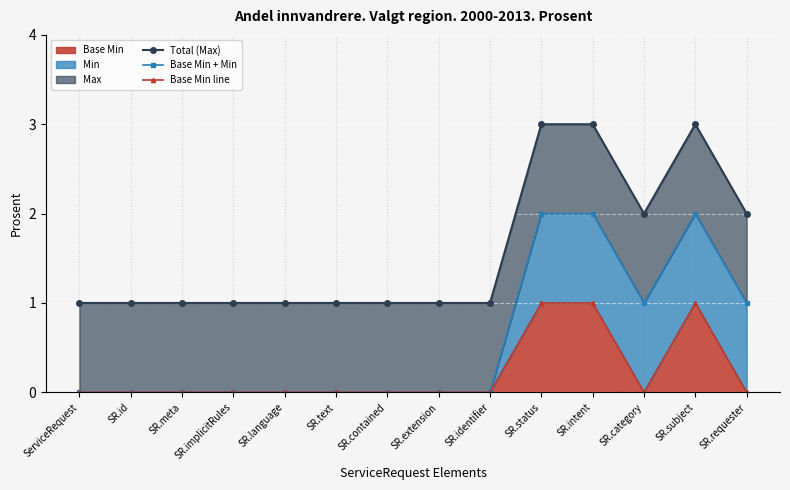

What is the spread (max minus min) of values at SR.subject?

2